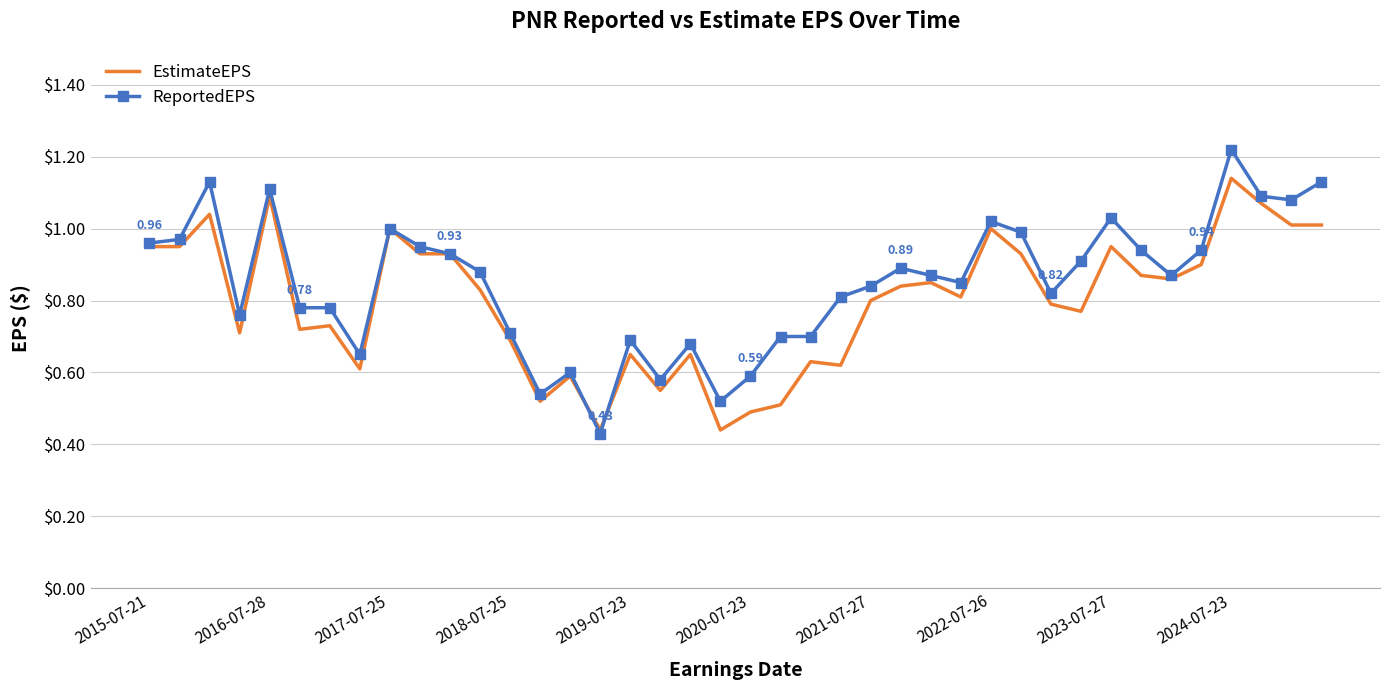

List the series in order of their peak value, highest first.

ReportedEPS, EstimateEPS